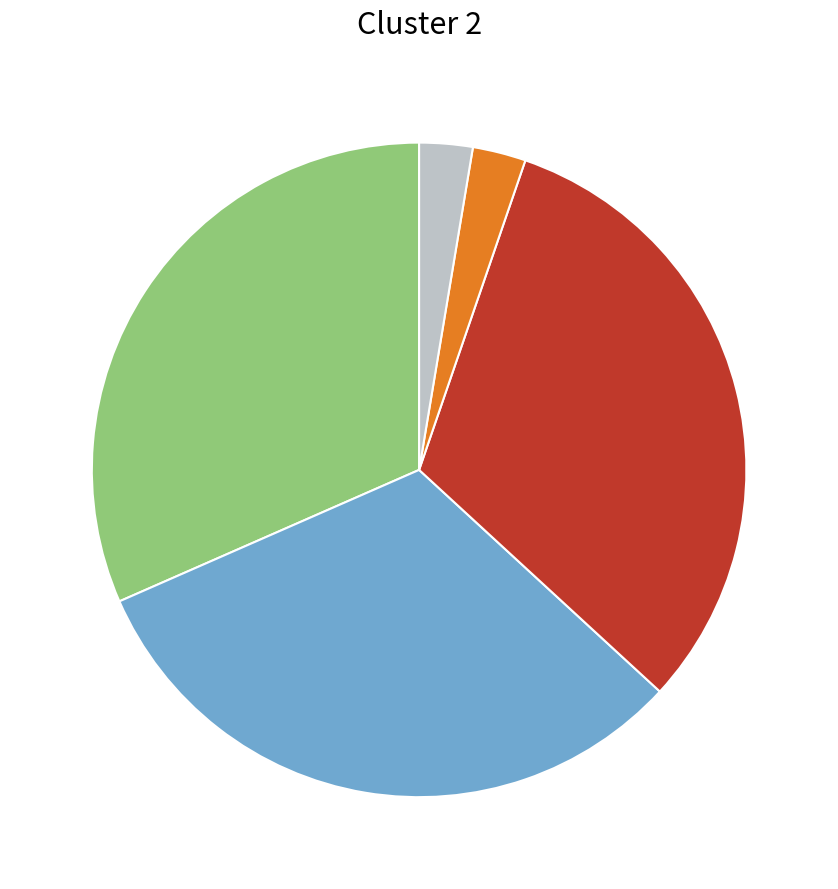

How many slices are in this pie chart?

5